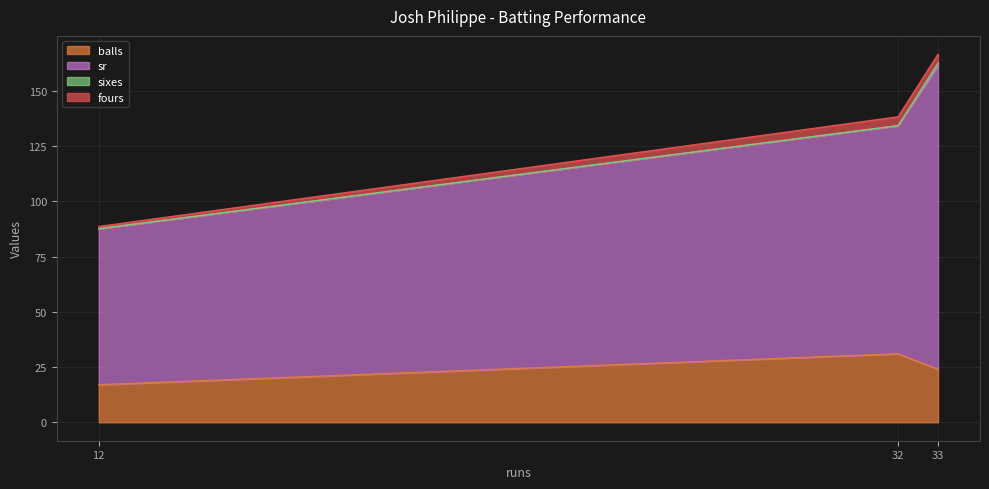

Which series has the largest range (max minus min)?

sr